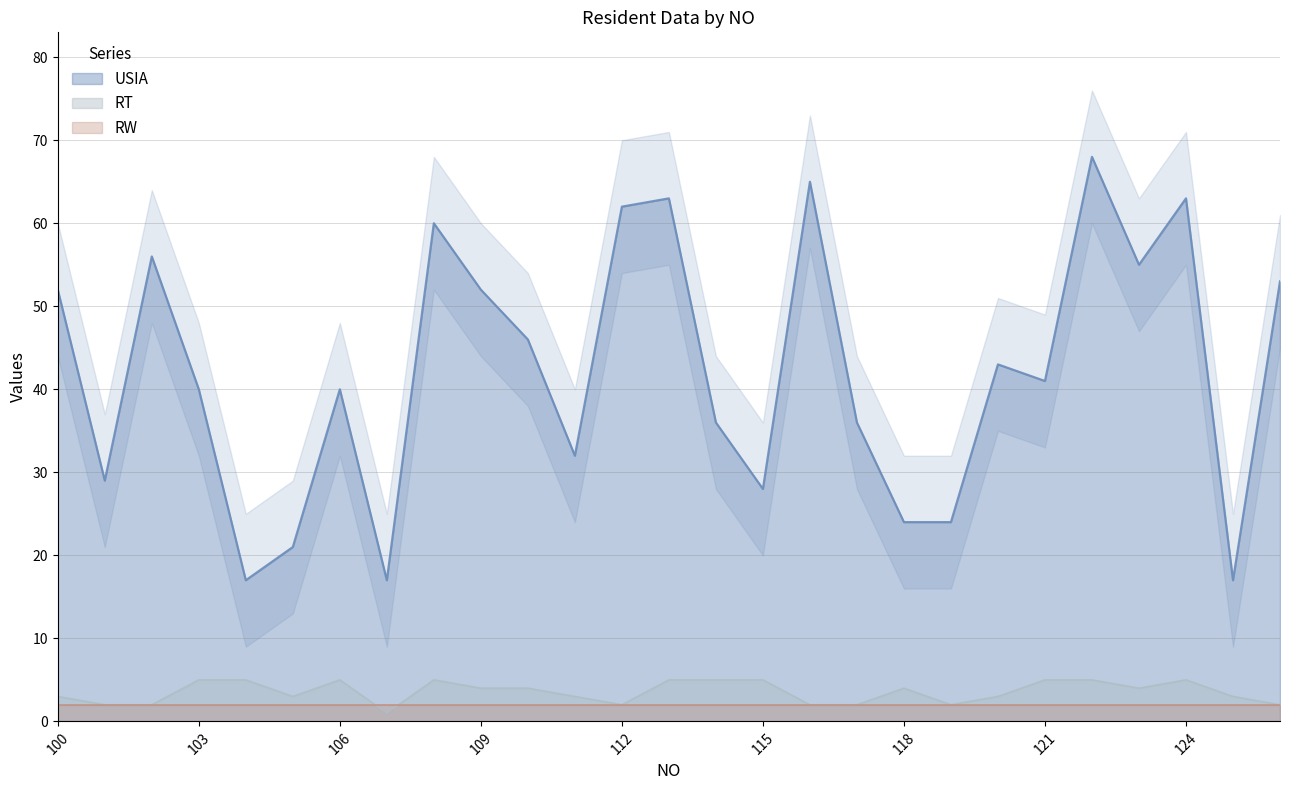

List the labels in order of RT value, largest first.

103, 104, 106, 108, 113, 114, 115, 121, 122, 124, 109, 110, 118, 123, 100, 105, 111, 120, 125, 101, 102, 112, 116, 117, 119, 126, 107